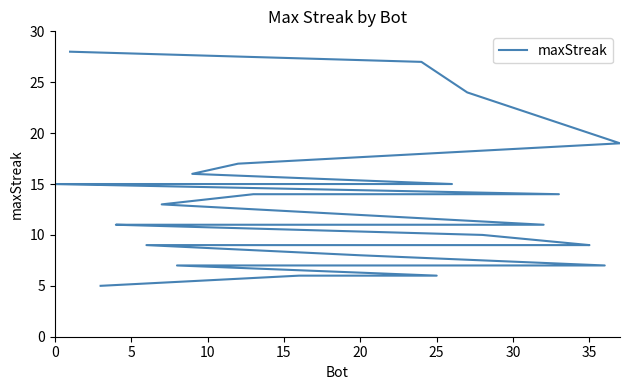

True or false: there are more than 0 points higher than both neighbors.

False